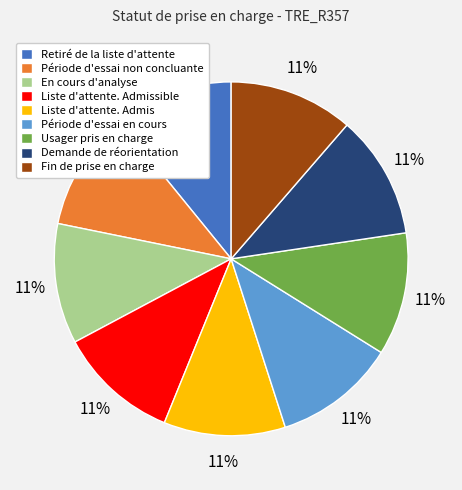

What is the ratio of the value at En cours d'analyse to the value at Période d'essai non concluante?

1.0